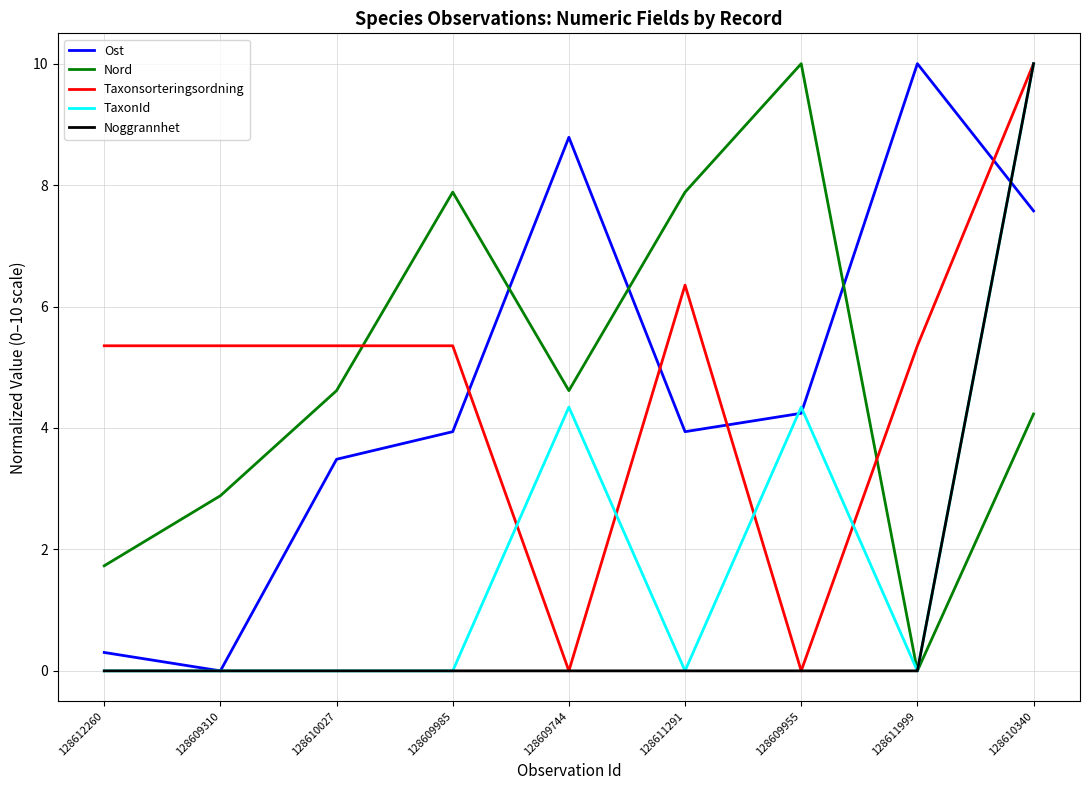

At how many categories does at least one series exceed 9?

3